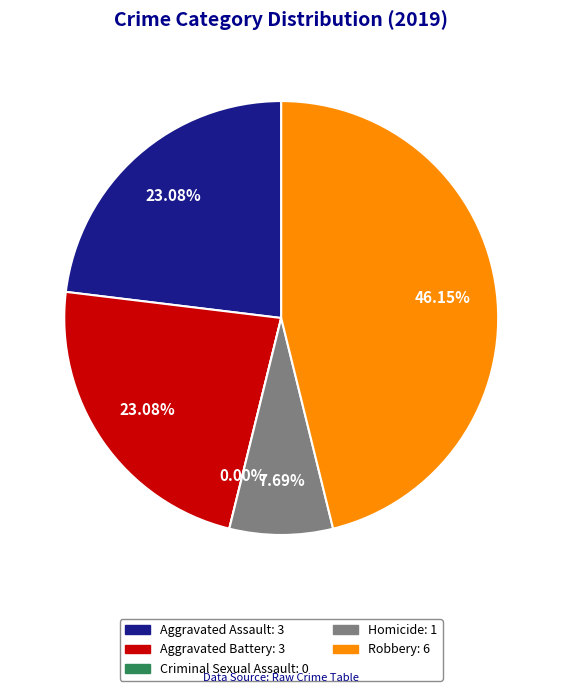

Does Aggravated Assault account for over 50% of the chart?

No